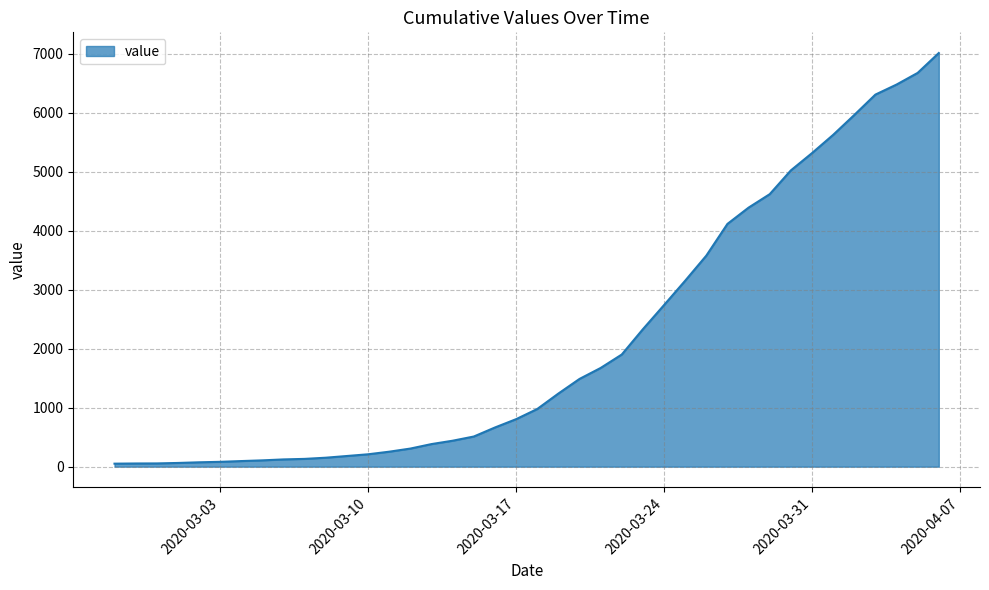

How many lines are shown in the chart?

1